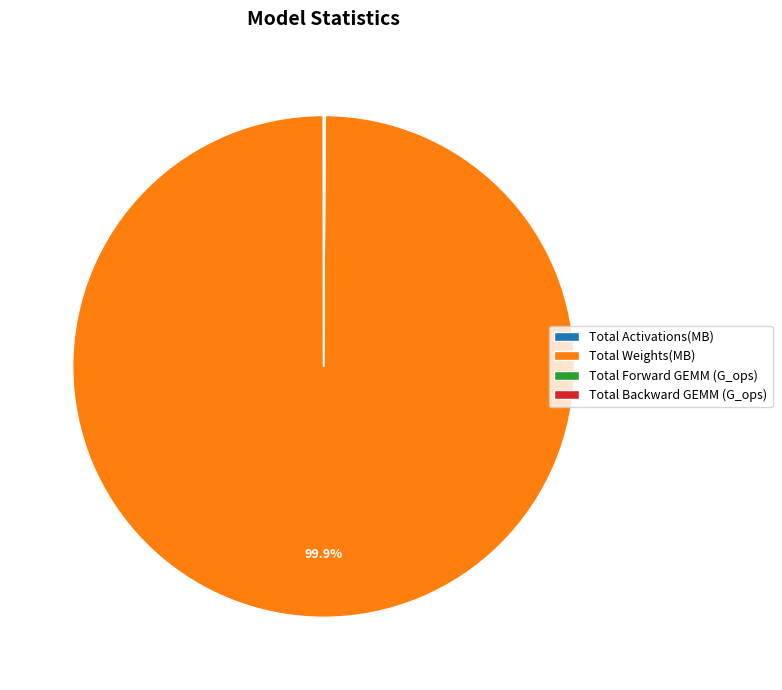

How much of the chart is everything except Total Weights(MB)?

0.1%